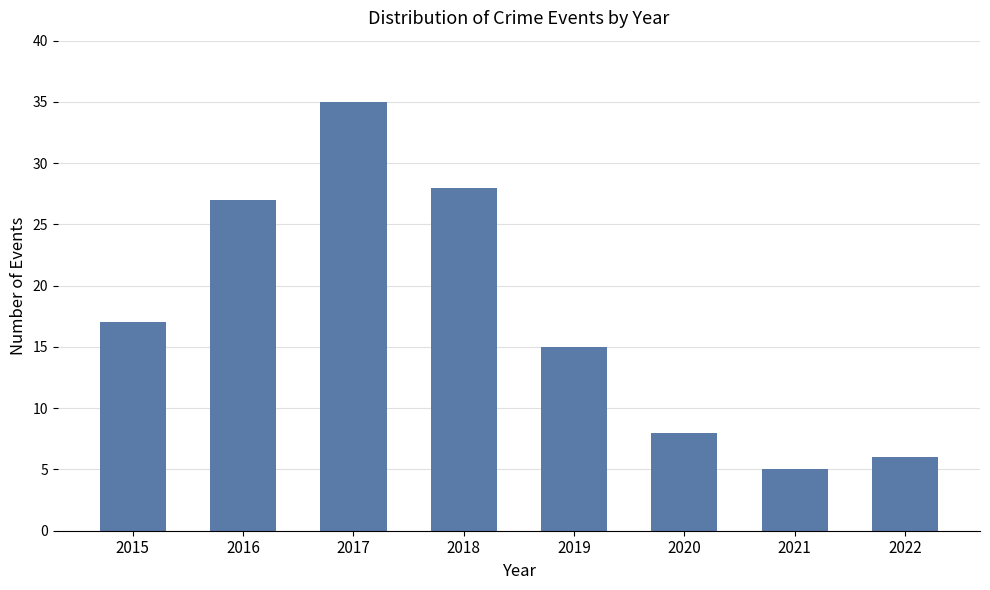

Which label corresponds to the largest value in the chart?

2017